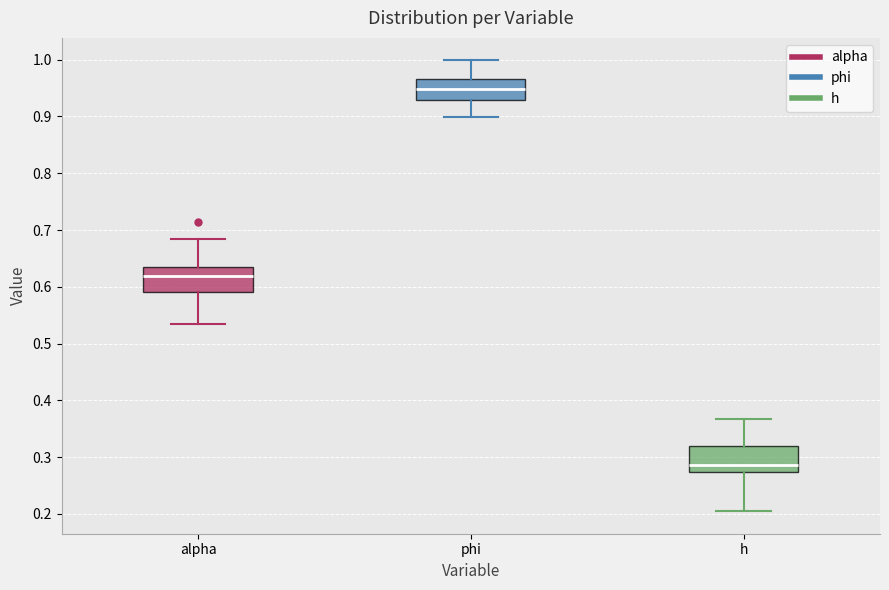

Reading left to right, read every box against the y-axis: the position of its median line, the range the box covers, and the ends of its whiskers. The values are not printed on the chart, so give them approximately, as read against the axis.

alpha: median 0.62, box 0.59 to 0.64, whiskers 0.54 to 0.68
phi: median 0.95, box 0.93 to 0.97, whiskers 0.90 to 1.00
h: median 0.29, box 0.27 to 0.32, whiskers 0.20 to 0.37